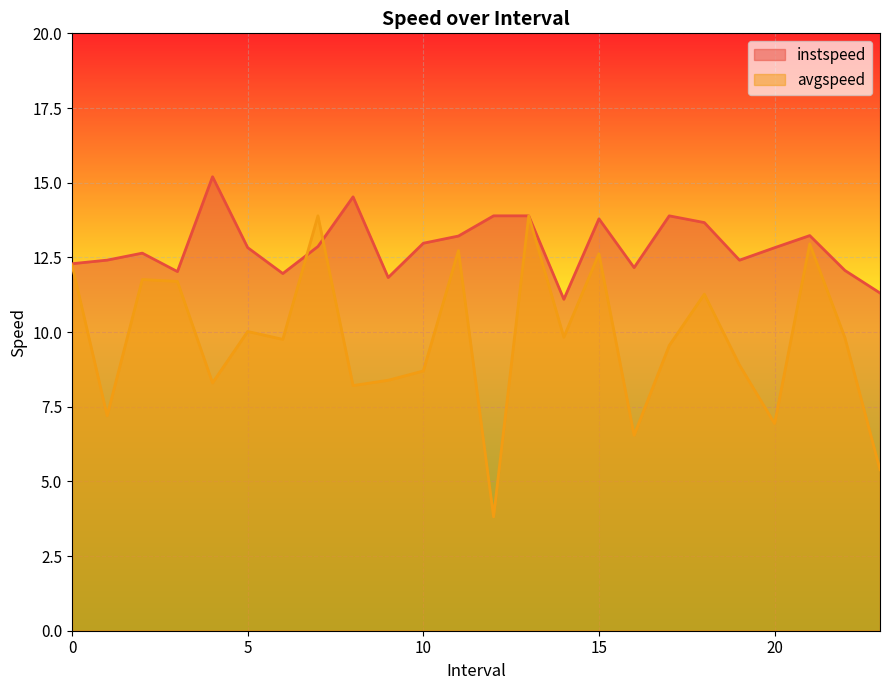

Reading left to right, transcribe all the data shown in this chart.

instspeed: 12.3	12.4	12.6	12.0	15.2	12.8	12.0	12.9	14.5	11.8	13.0	13.2	13.9	13.9	11.1	13.8	12.2	13.9	13.7	12.4	12.8	13.2	12.1	11.3
avgspeed: 12.2	7.2	11.8	11.7	8.3	10.0	9.8	13.9	8.2	8.4	8.7	12.7	3.8	13.9	9.8	12.6	6.5	9.5	11.3	8.9	6.9	13.0	9.8	5.4